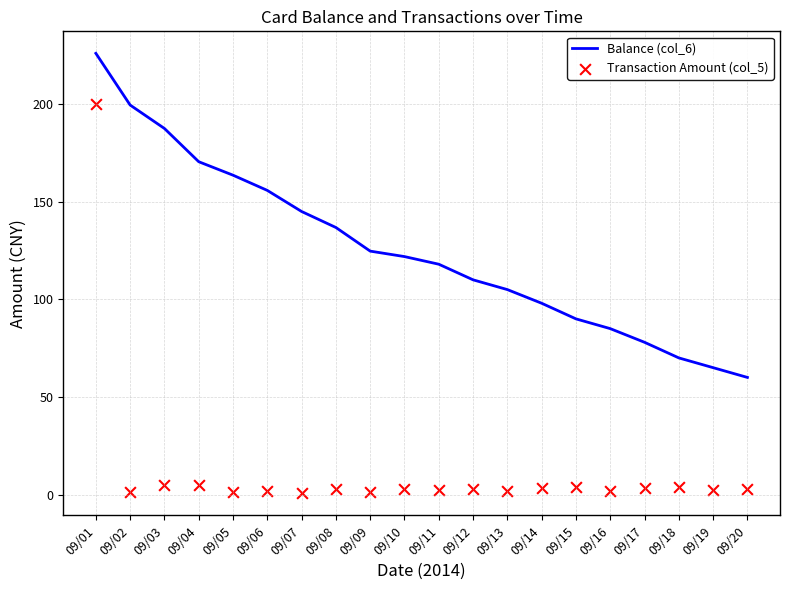

Is the value of Transaction Amount (col_5) at 09/09 greater than the value of Balance (col_6) at 09/15?

No